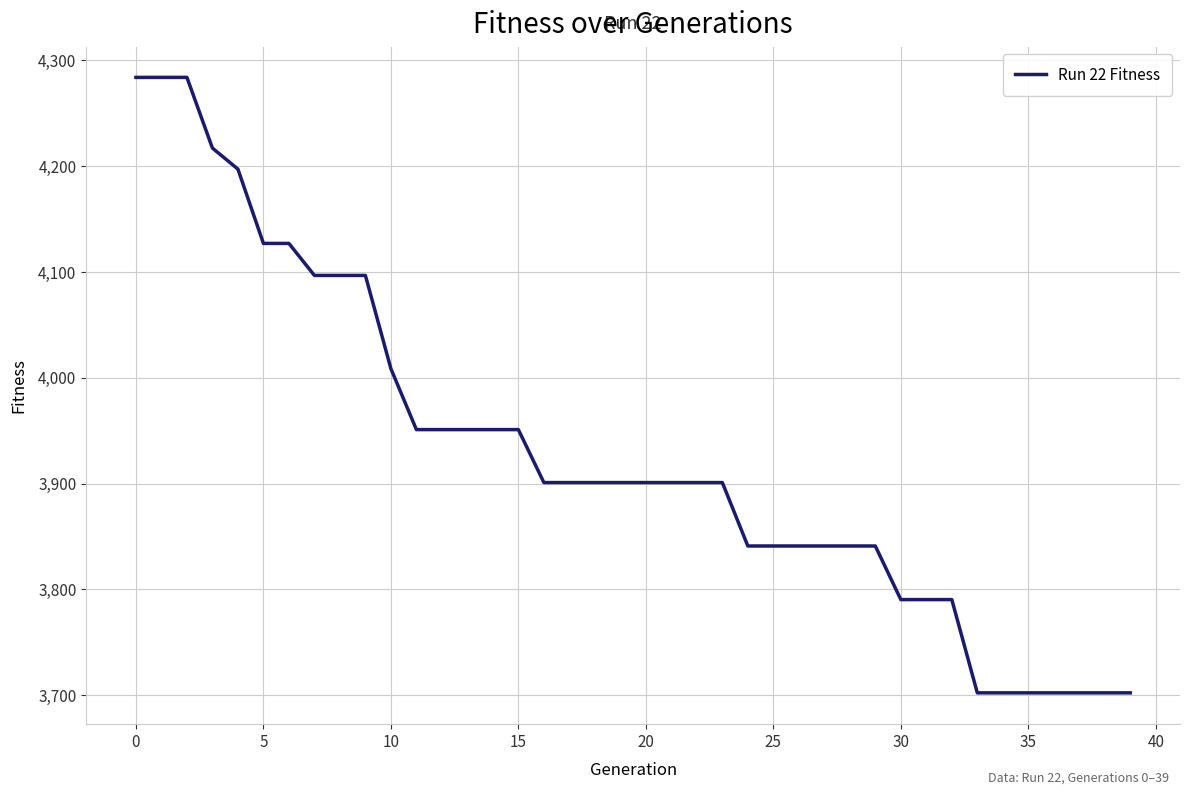

What is the minimum value shown in the chart?

3702.4